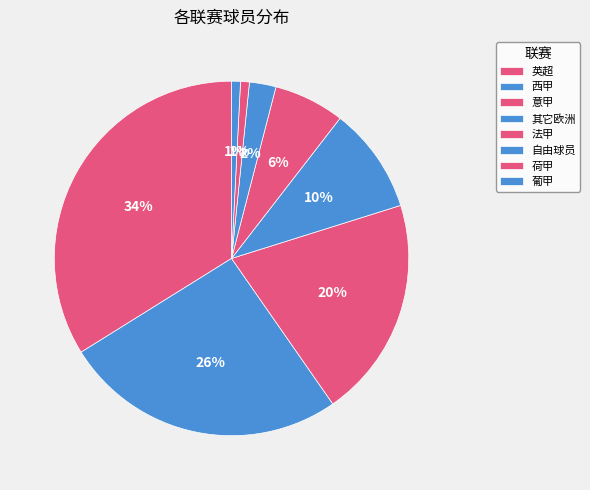

How many slices are in this pie chart?

8